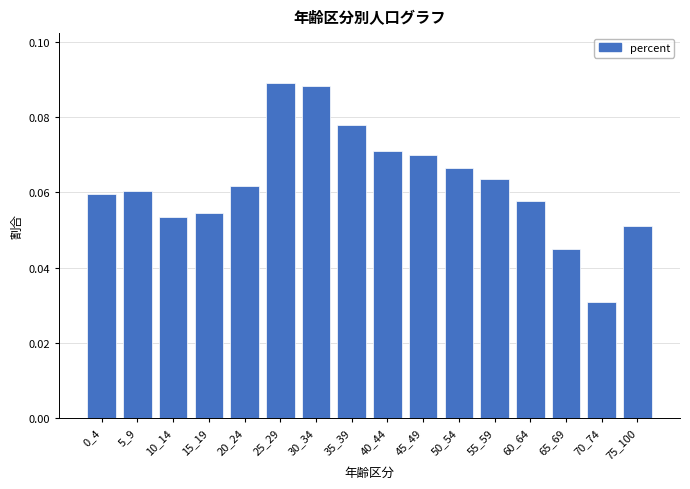

What is the sum of all values?

1.0